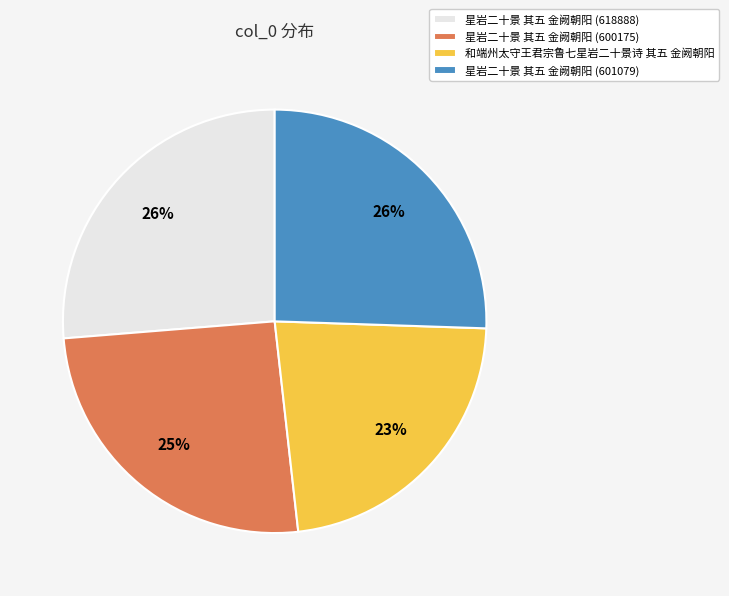

What percentage is the 星岩二十景 其五 金阙朝阳 (601079) slice, to the nearest percent?

26%